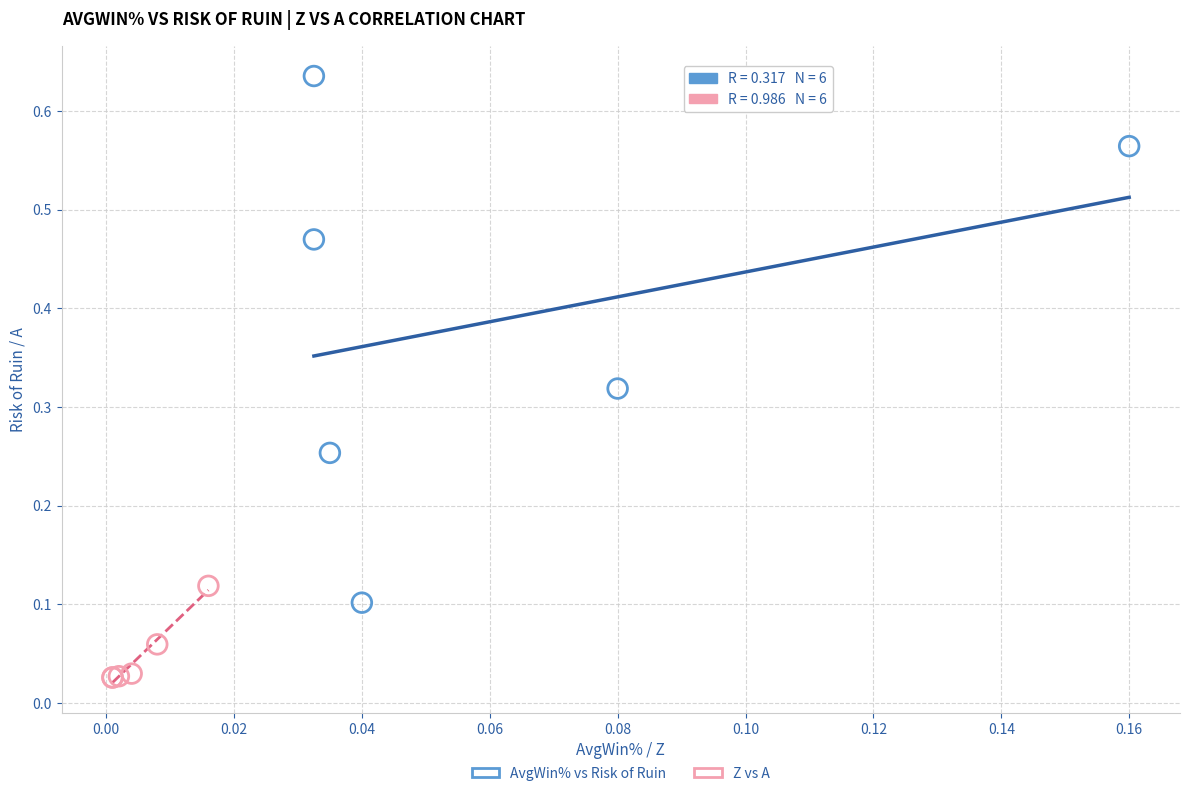

Which series reaches the maximum Y coordinate?

AvgWin% vs Risk of Ruin